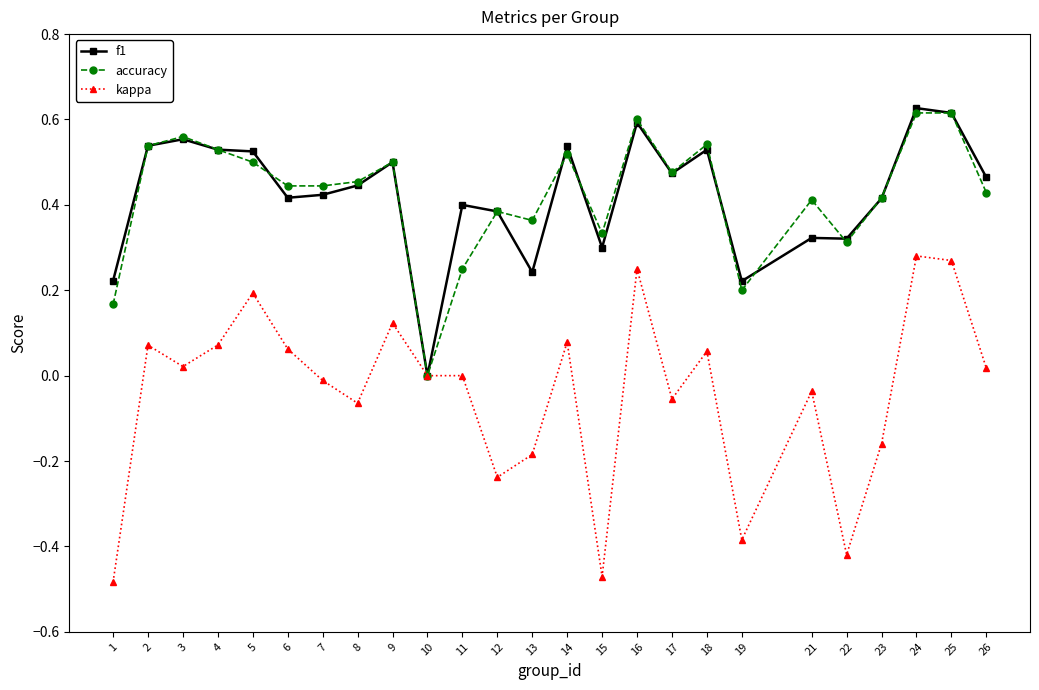

What is the spread (max minus min) of values at 15?

0.8